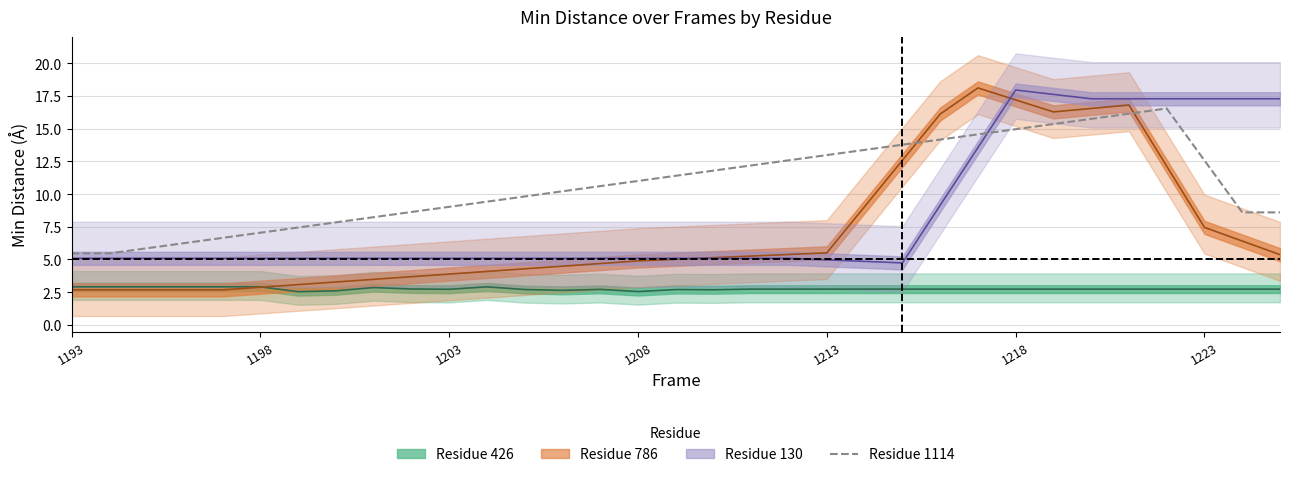

Is it true that Residue 1114 equals 12.6 at 1223?

True